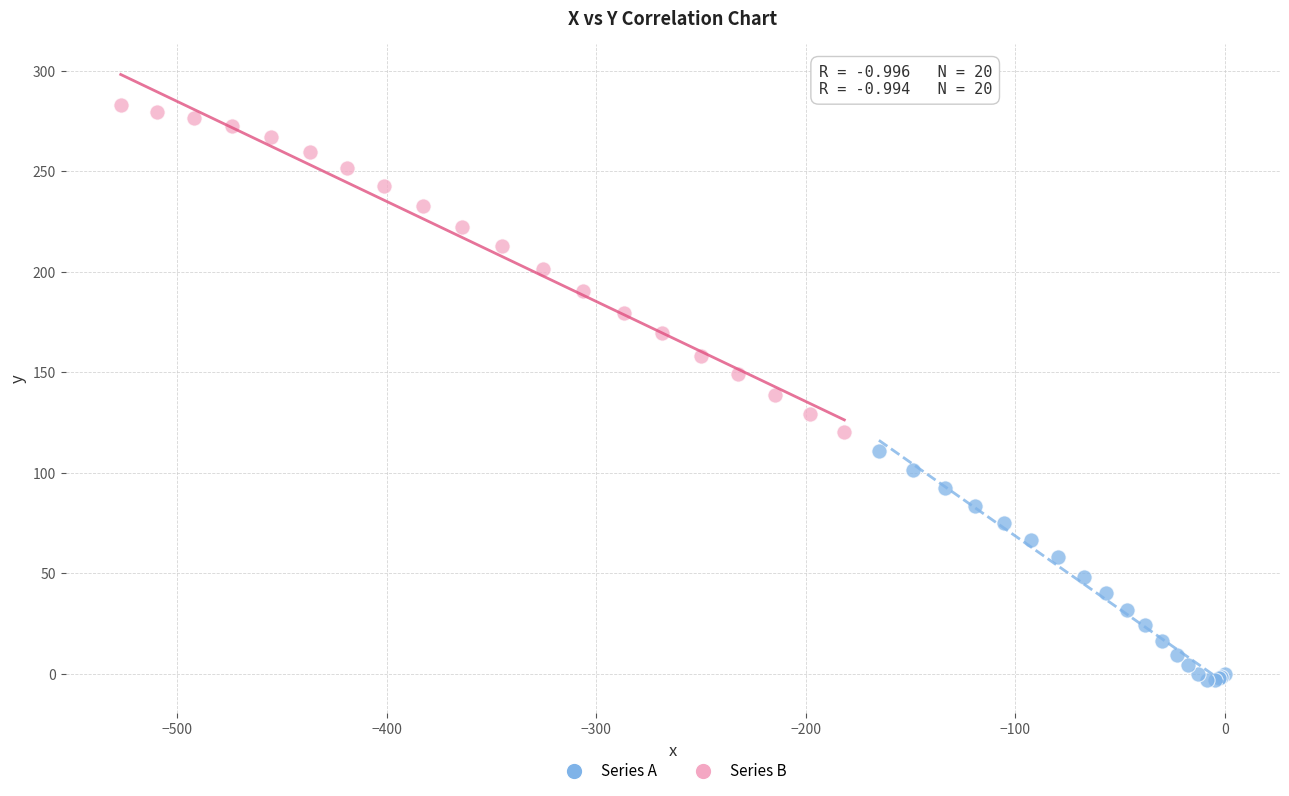

Which series reaches the maximum Y coordinate?

Series B